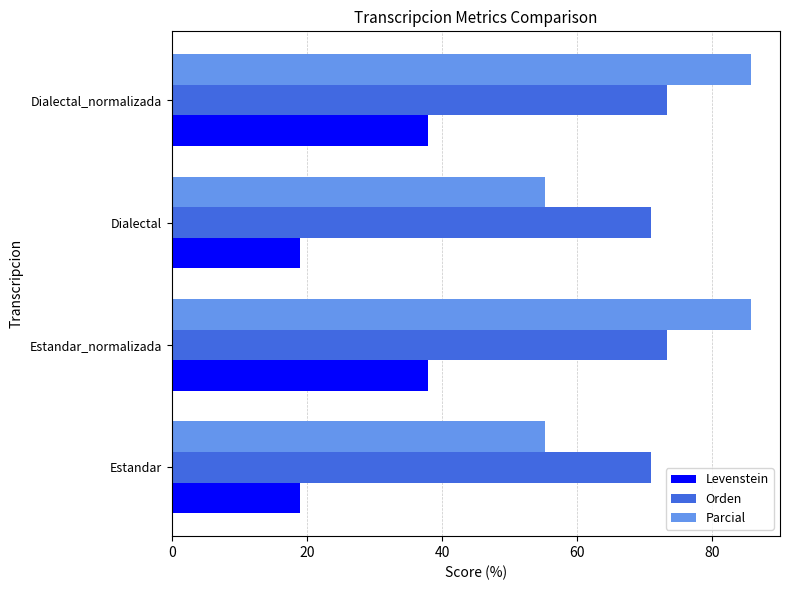

Rank the series by their maximum value, from highest to lowest.

Parcial, Orden, Levenstein